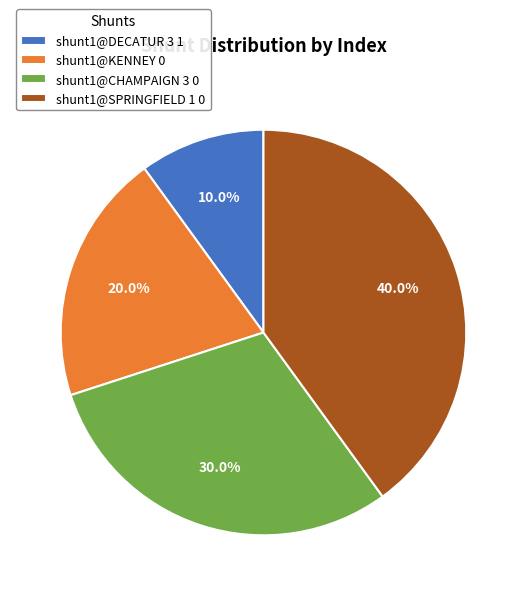

To the nearest percent, what is the combined percentage of shunt1@KENNEY 0 and shunt1@DECATUR 3 1?

30%